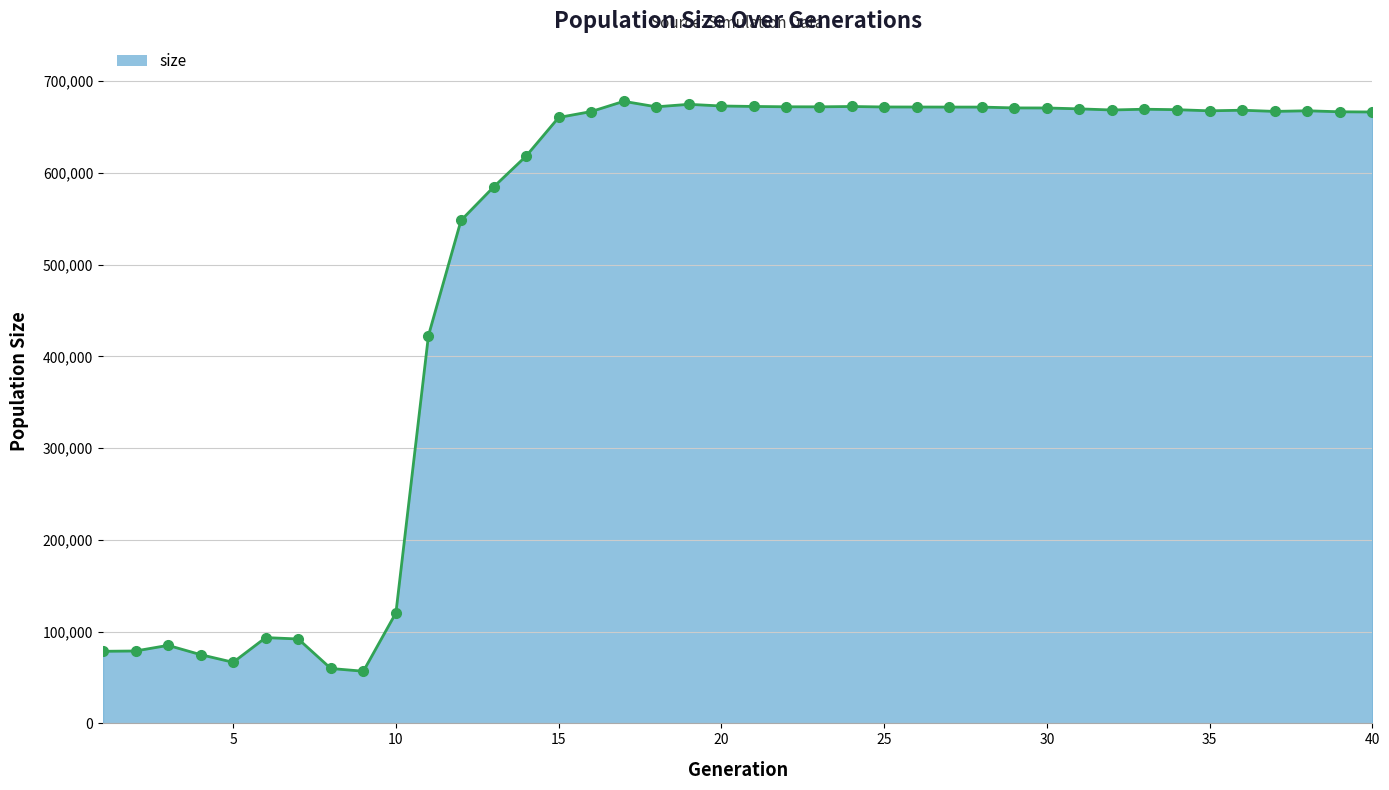

What is the difference between the maximum and minimum values?

621226